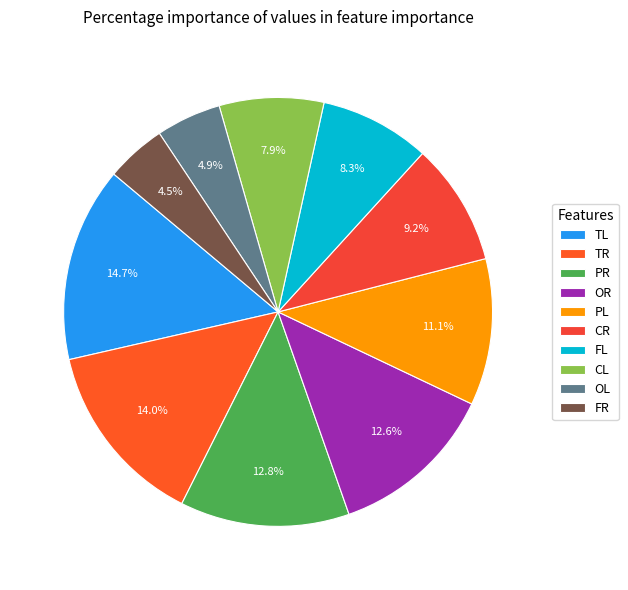

What portion of the pie excludes FL?

91.7%